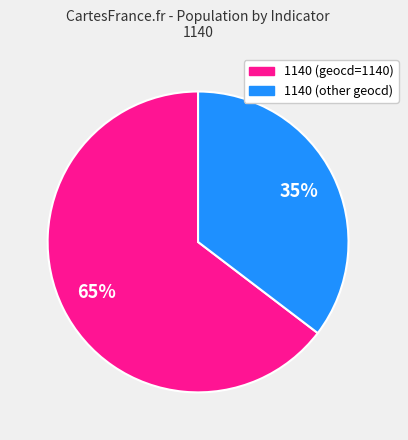

How many slices are in this pie chart?

2